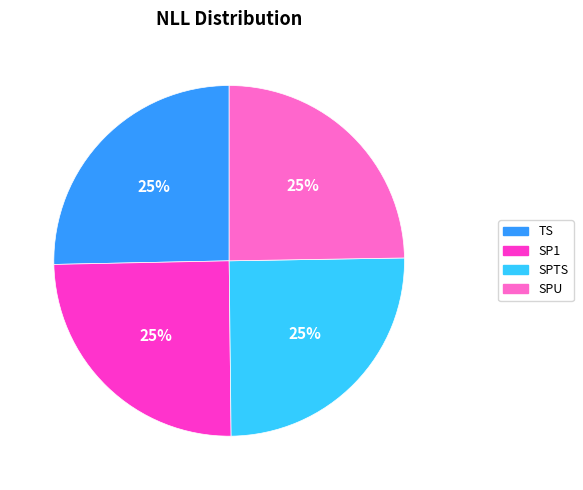

To the nearest percent, what is the combined percentage of SPU and TS?

50%